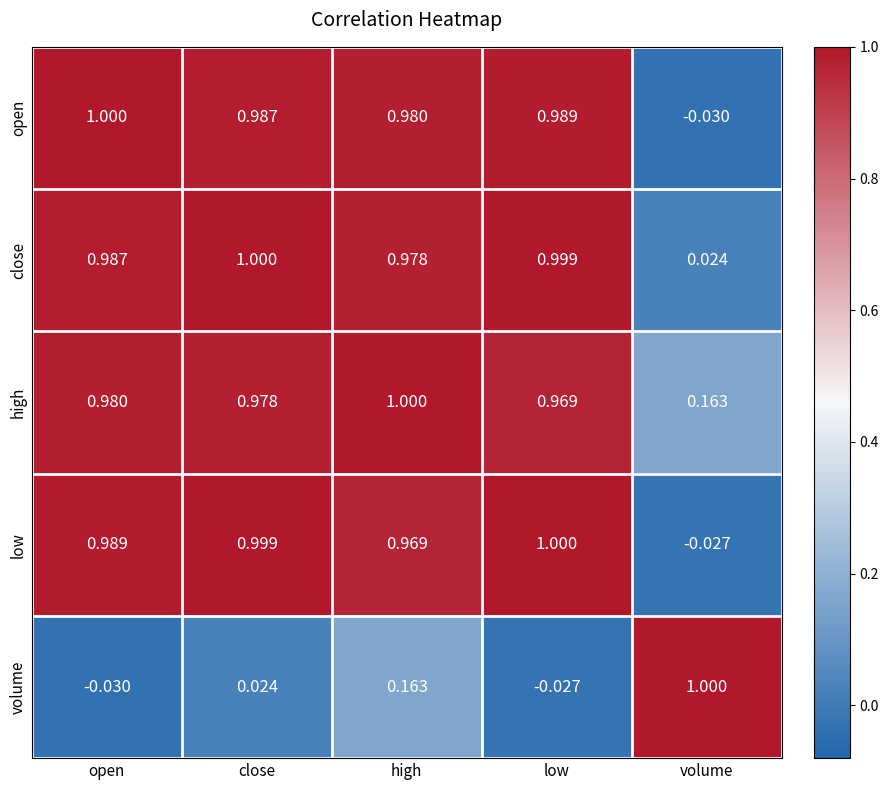

Which series has the largest total across all categories?

high